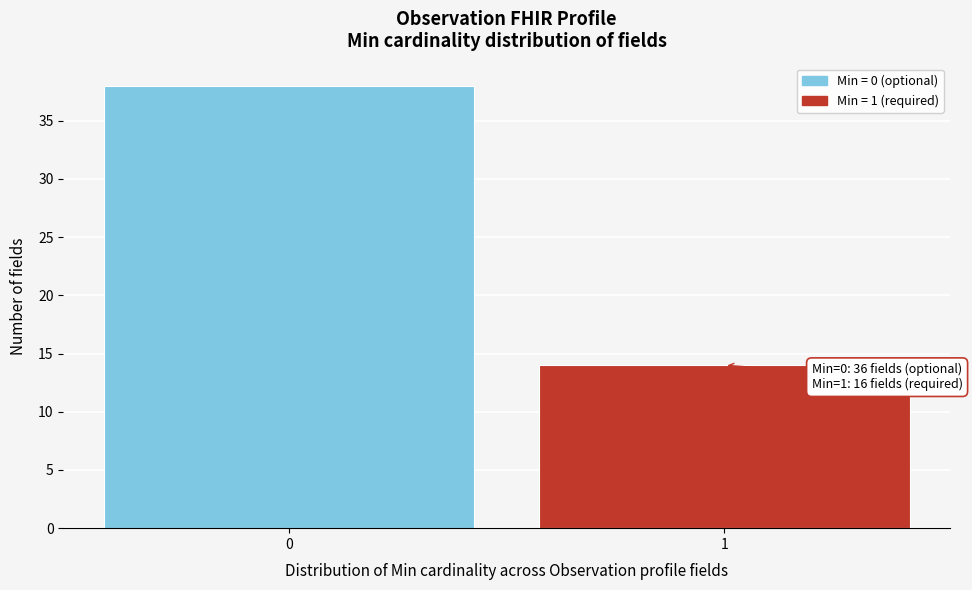

Reading left to right, list all the values displayed in this chart.

0=38	1=14